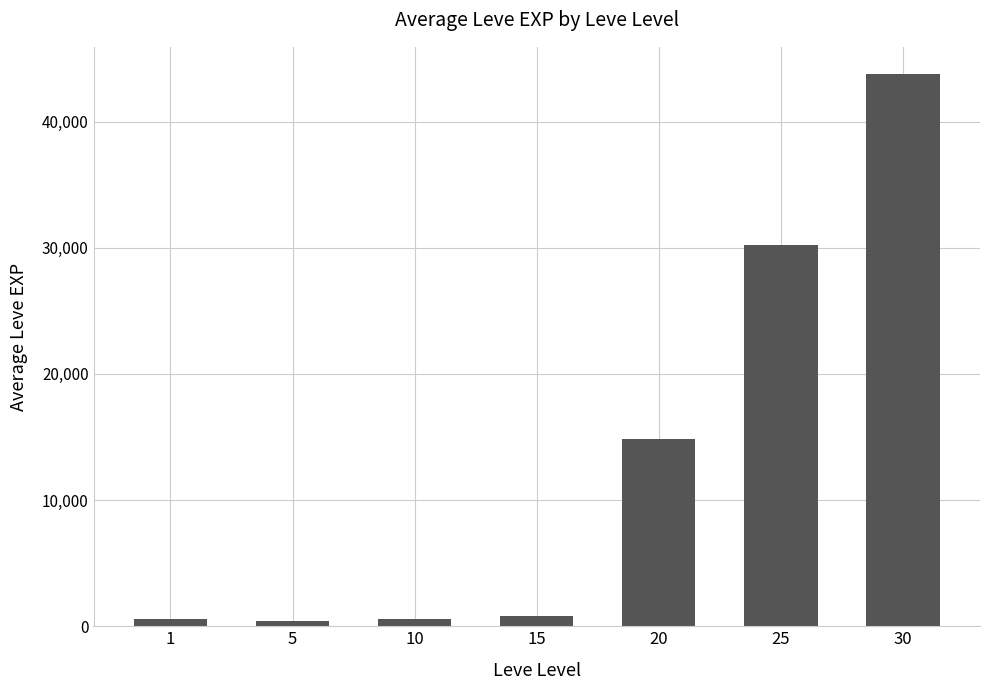

Is it true that the value at 25 is 30246?

True